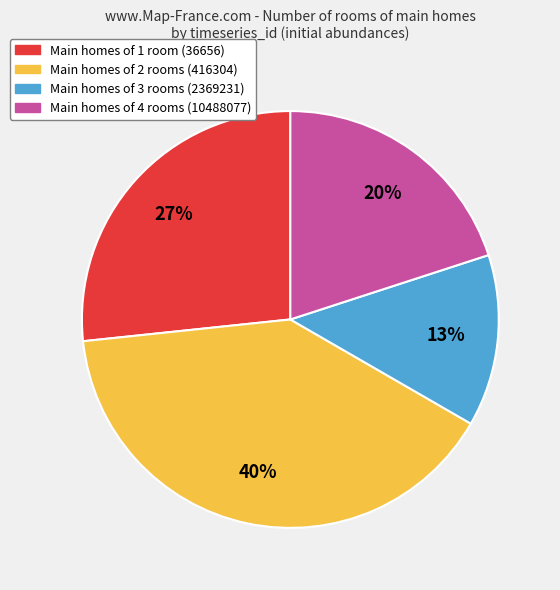

Is there a majority slice in this chart?

No